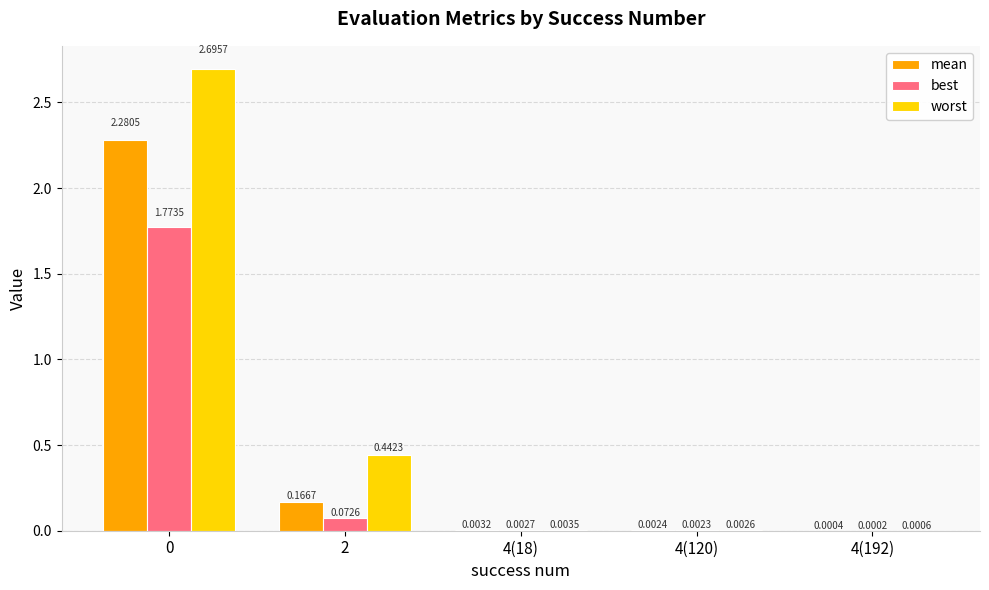

Which series changed the most between 0 and 4(192)?

worst